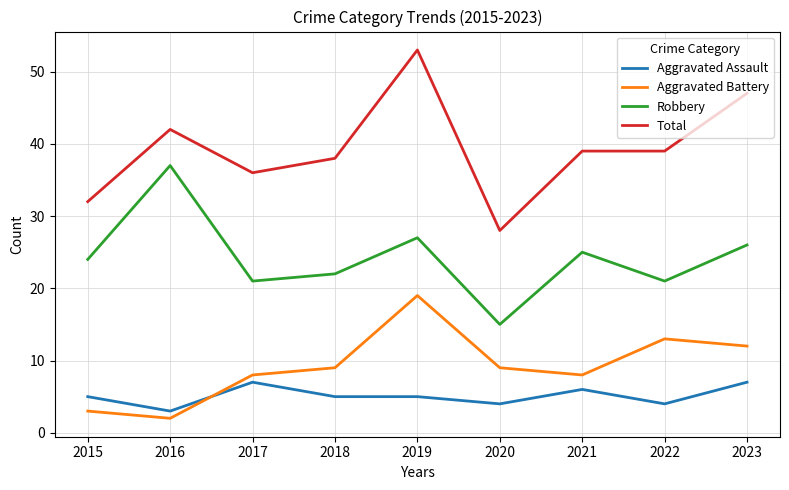

Is the value of Robbery at 2023 greater than the value of Aggravated Battery at 2016?

Yes